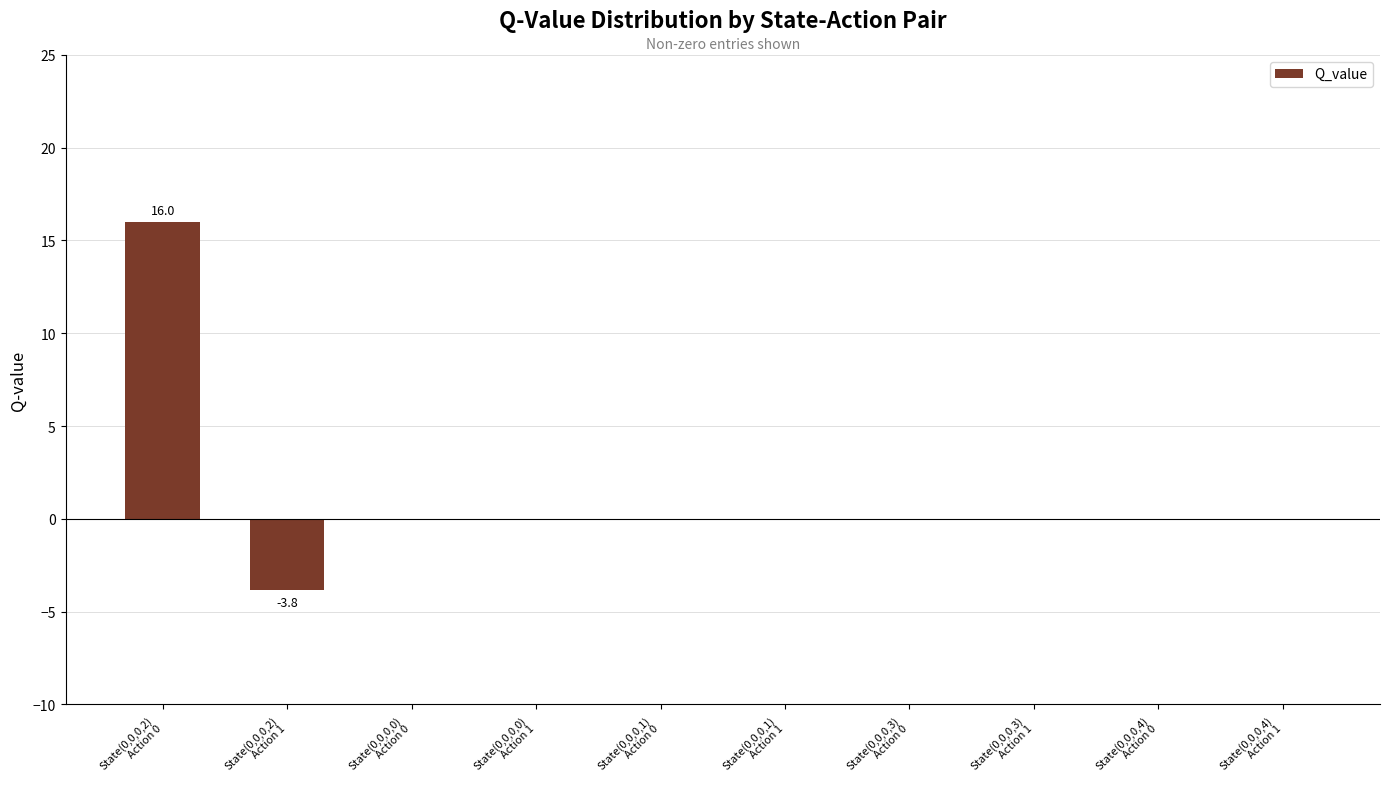

Reading left to right, list all the values displayed in this chart.

16.0	-3.8	0.0	0.0	0.0	0.0	0.0	0.0	0.0	0.0